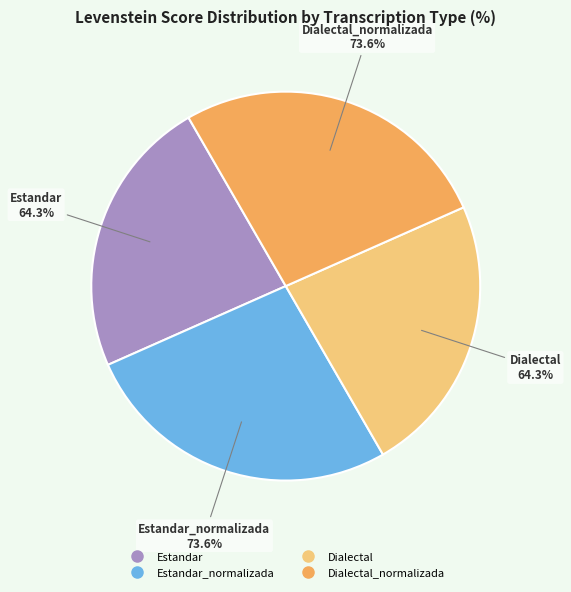

What percentage is the Dialectal_normalizada slice, to the nearest percent?

27%